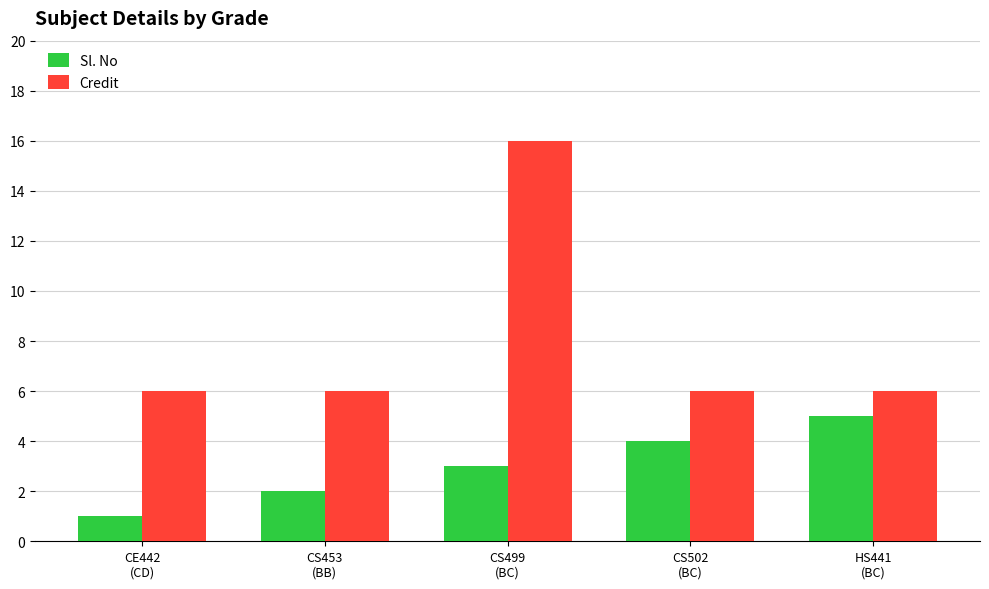

What value does the Sl. No series have at CS453
(BB)?

2